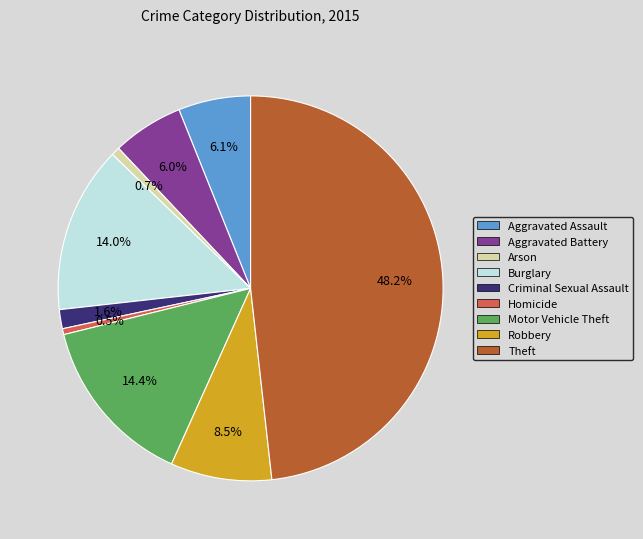

To the nearest percent, what is the combined percentage of Robbery and Aggravated Assault?

15%